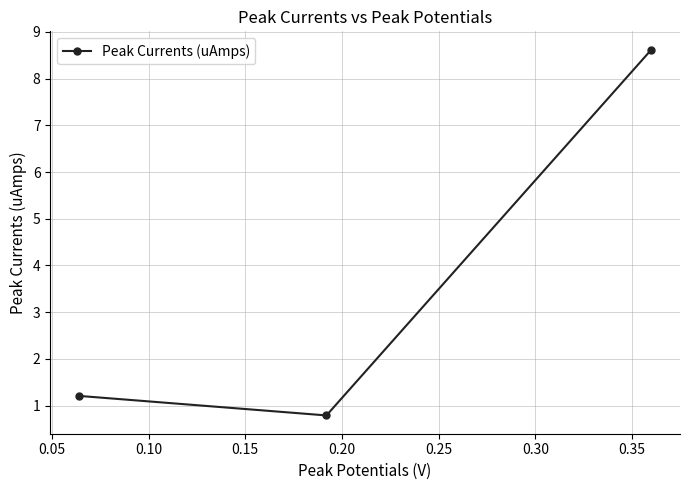

What is the minimum value shown in the chart?

0.8